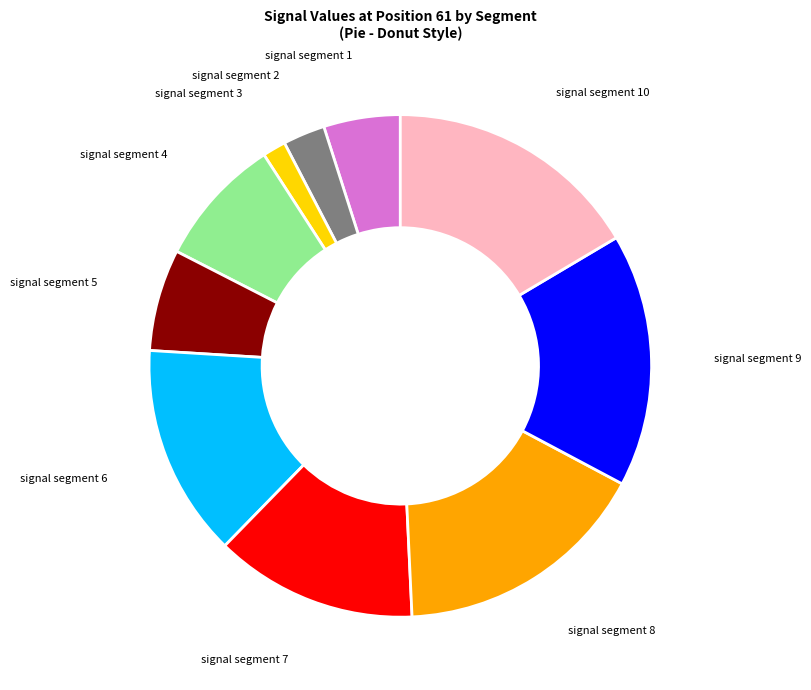

Is there a majority slice in this chart?

No